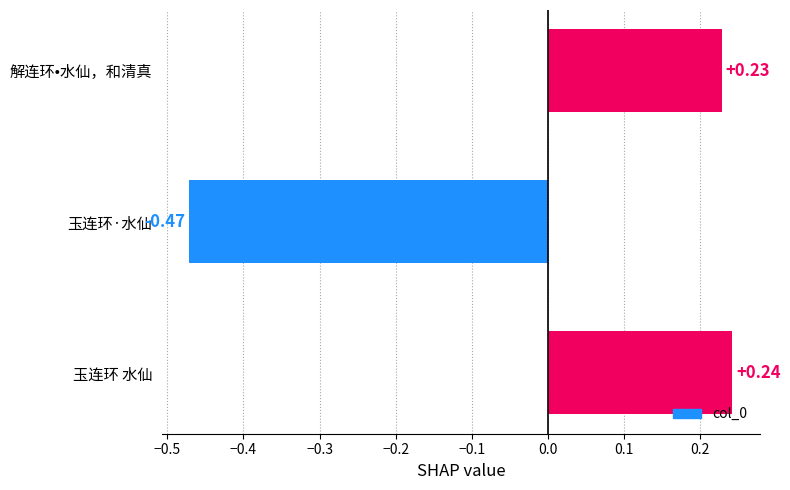

Which label corresponds to the smallest value in the chart?

玉连环·水仙